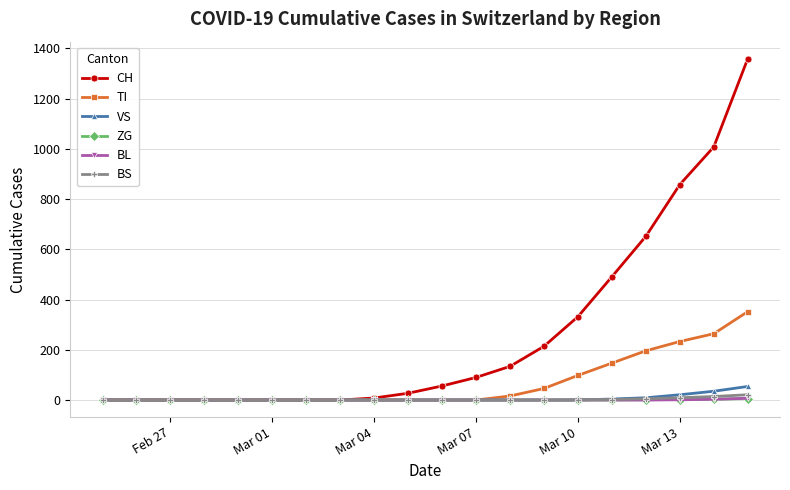

Which series has the largest range (max minus min)?

CH